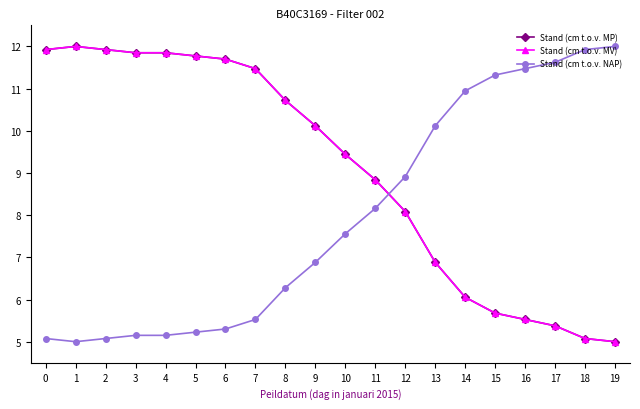

What value does the Stand (cm t.o.v. MP) series have at 19?

5.0